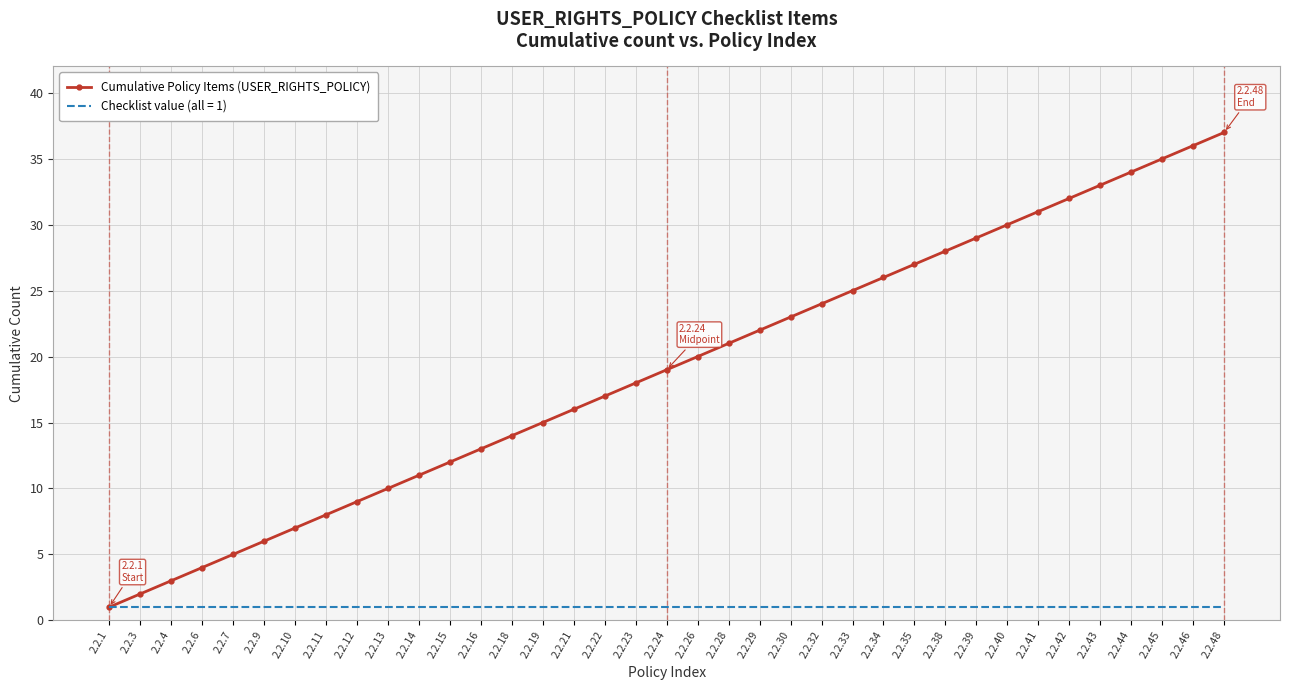

Between 2.2.14 and 2.2.34, which series saw the biggest shift?

Cumulative Policy Items (USER_RIGHTS_POLICY)